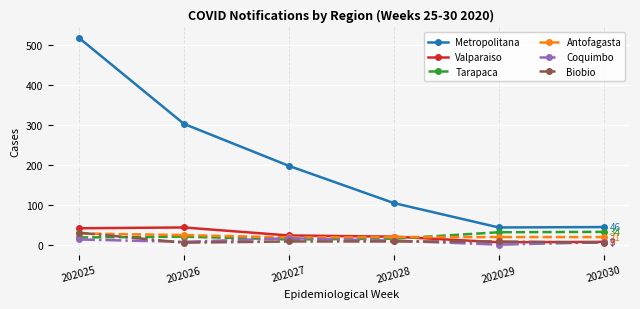

Is this an area chart (filled region under the line)?

No